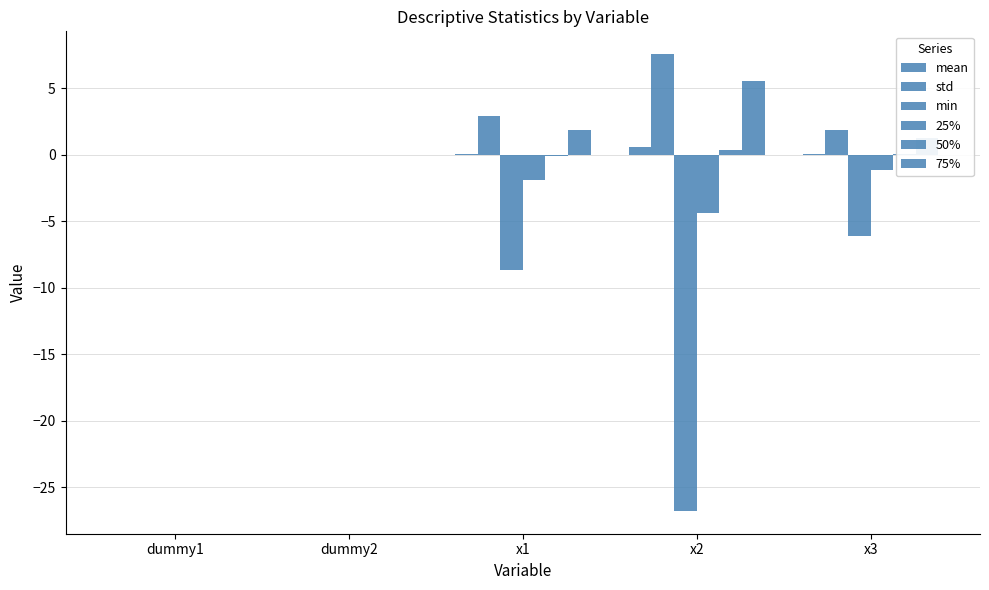

How many groups of bars are there?

5